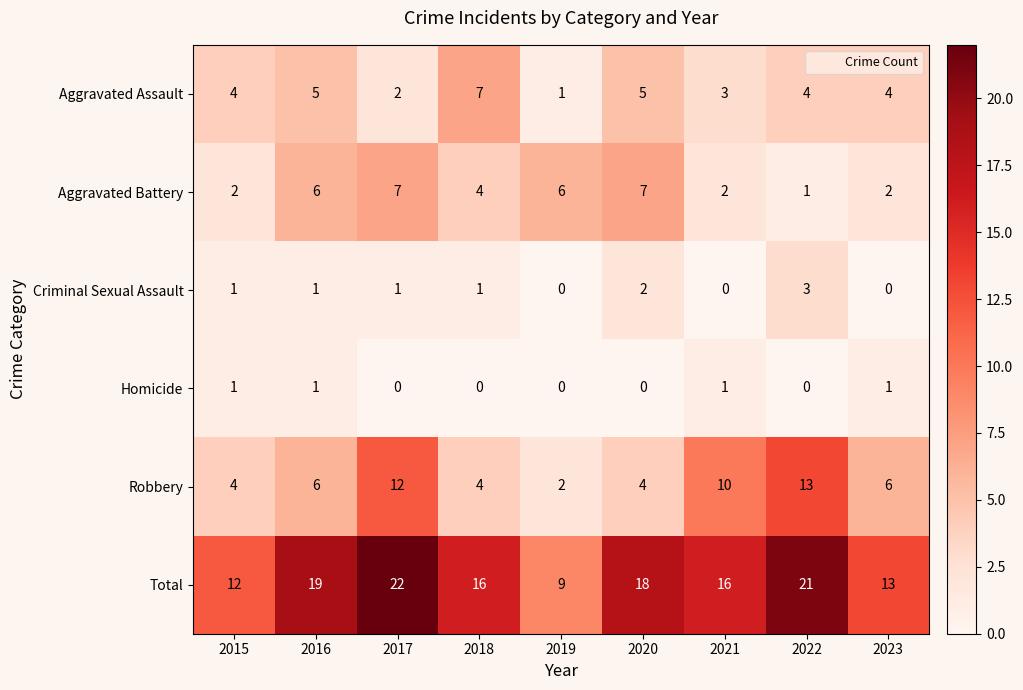

Which label corresponds to the largest value in the chart?

2017